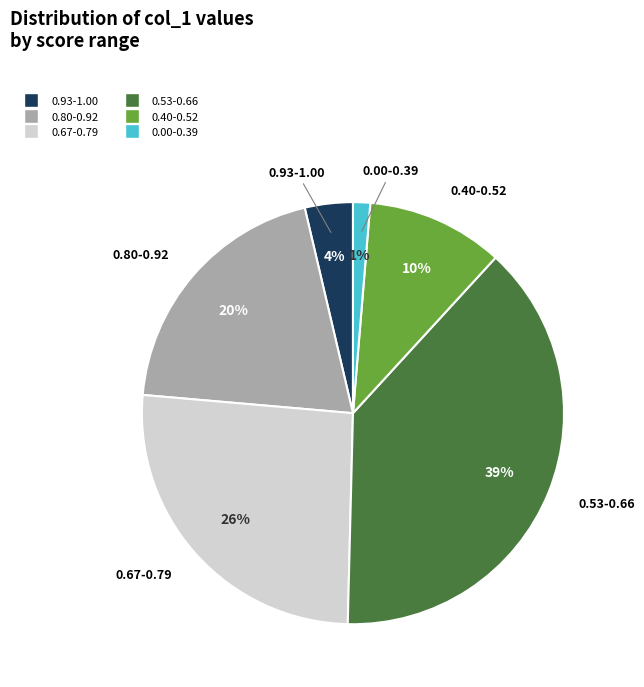

Does any single category account for the majority?

No